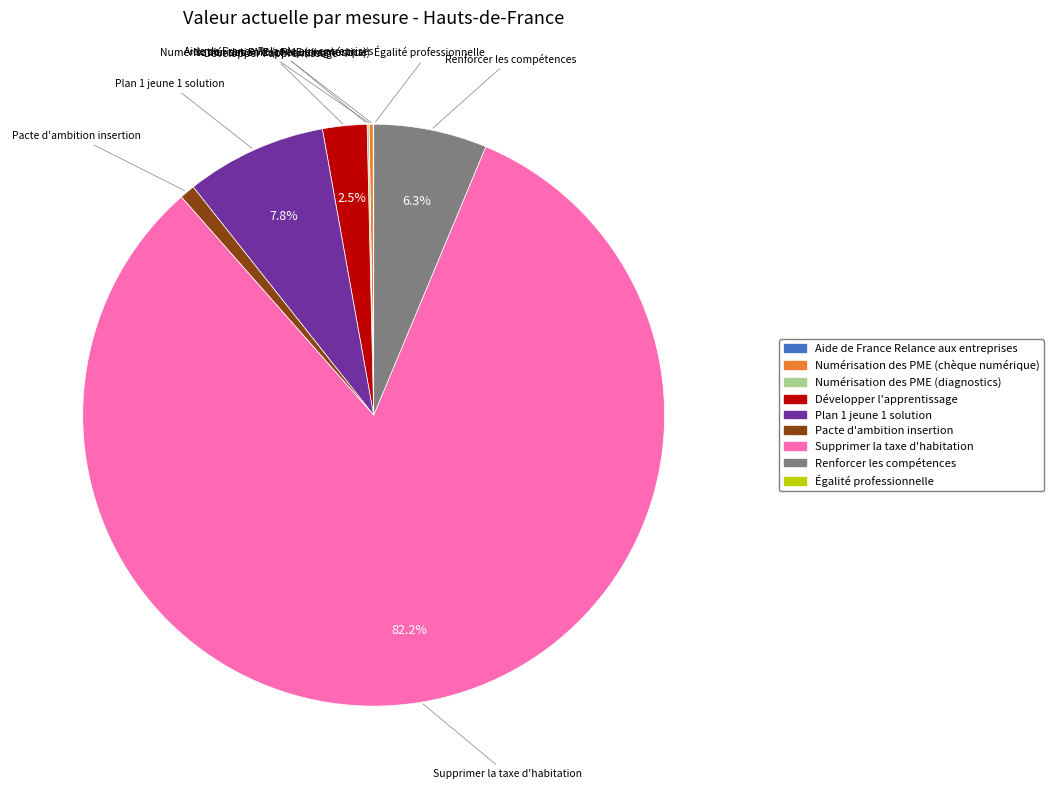

Which category has the biggest portion of the pie?

Supprimer la taxe d'habitation